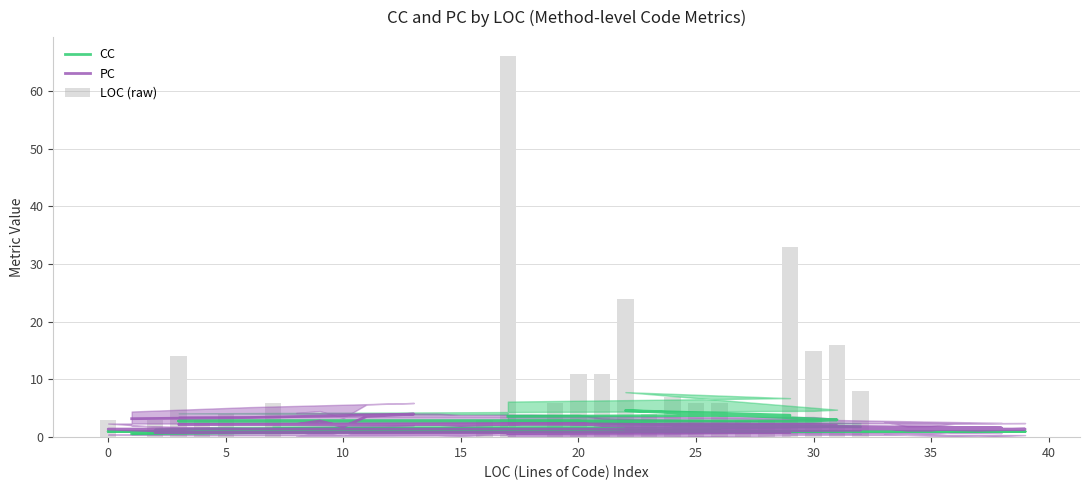

Is it true that LOC (raw) equals 6.0 at 25?

True